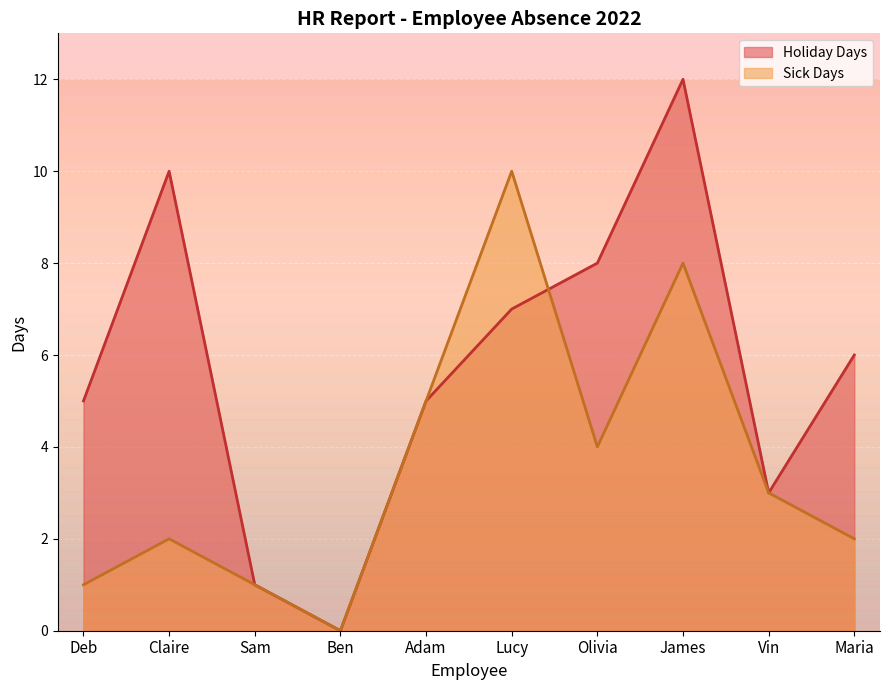

Is the value of Sick Days at Ben greater than the value of Holiday Days at Adam?

No